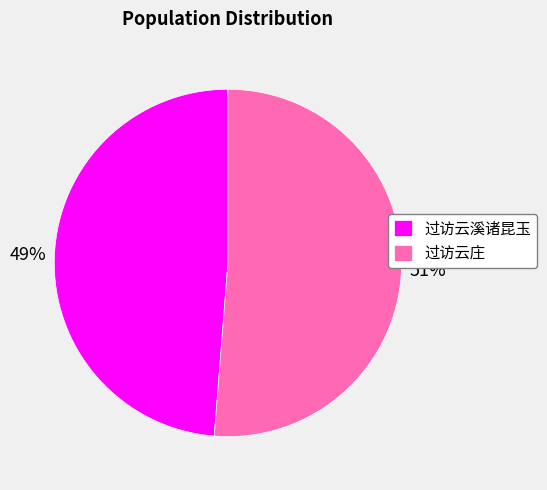

Rank the categories by value from lowest to highest.

过访云溪诸昆玉, 过访云庄